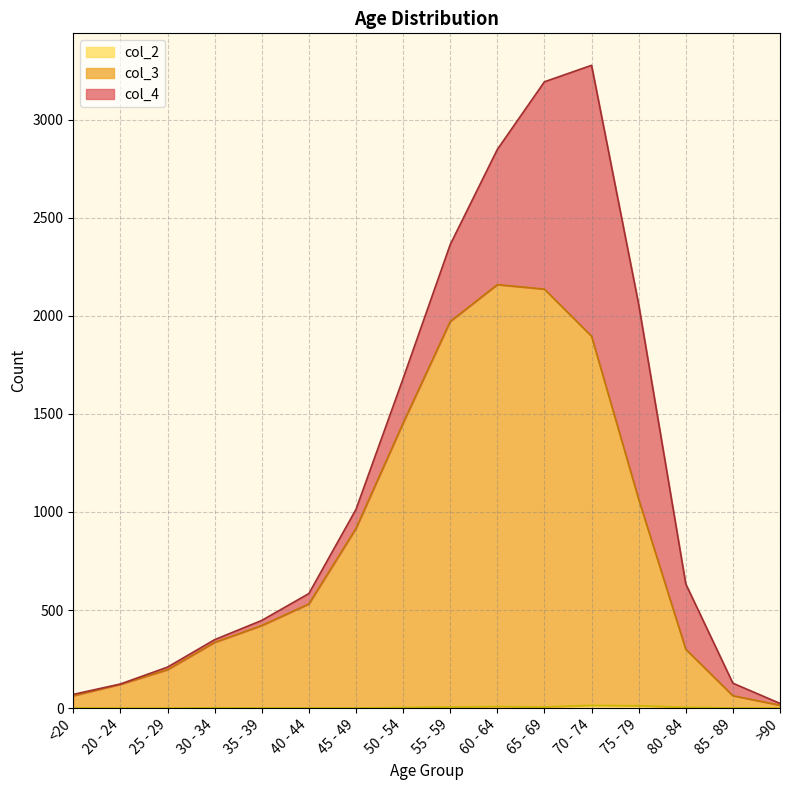

How many lines are shown in the chart?

3